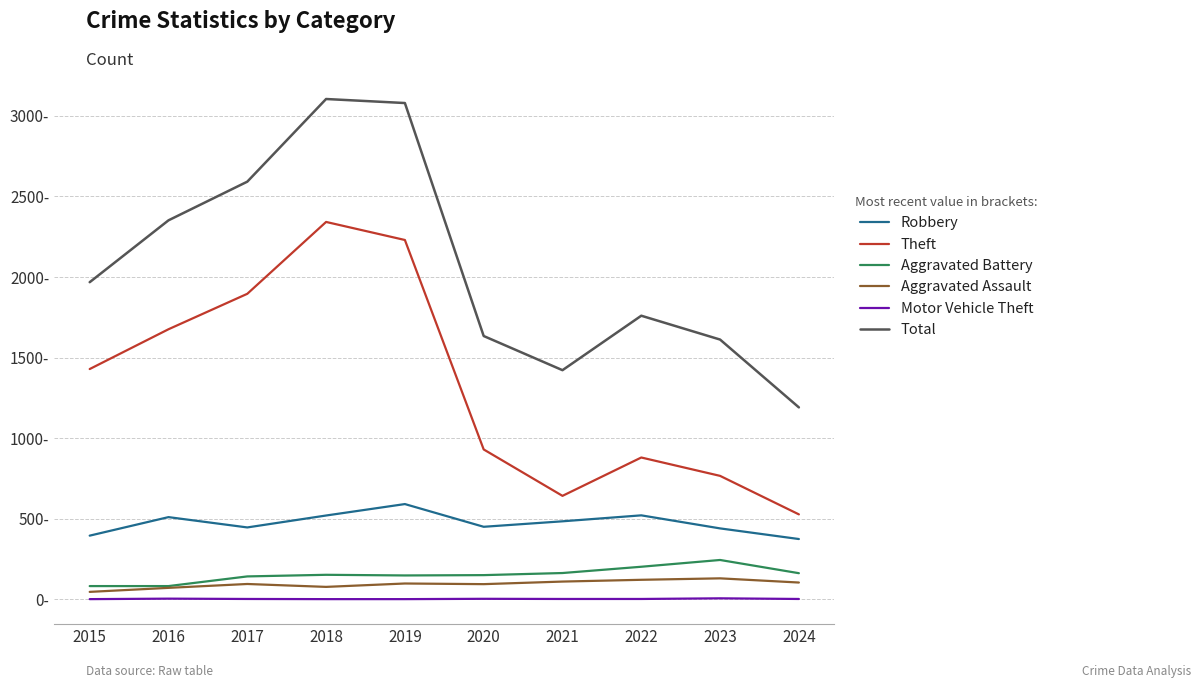

What is the lowest value of the Theft series?

527